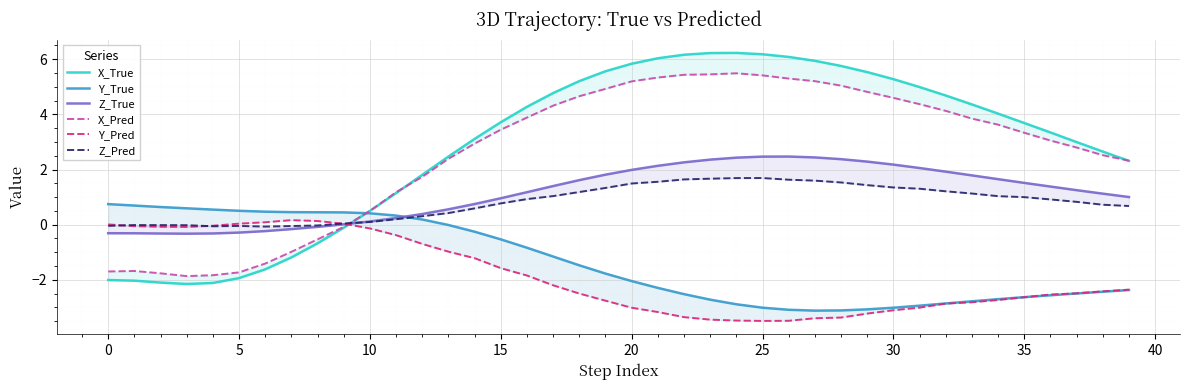

Rank the series by their maximum value, from highest to lowest.

X_True, X_Pred, Z_True, Z_Pred, Y_True, Y_Pred